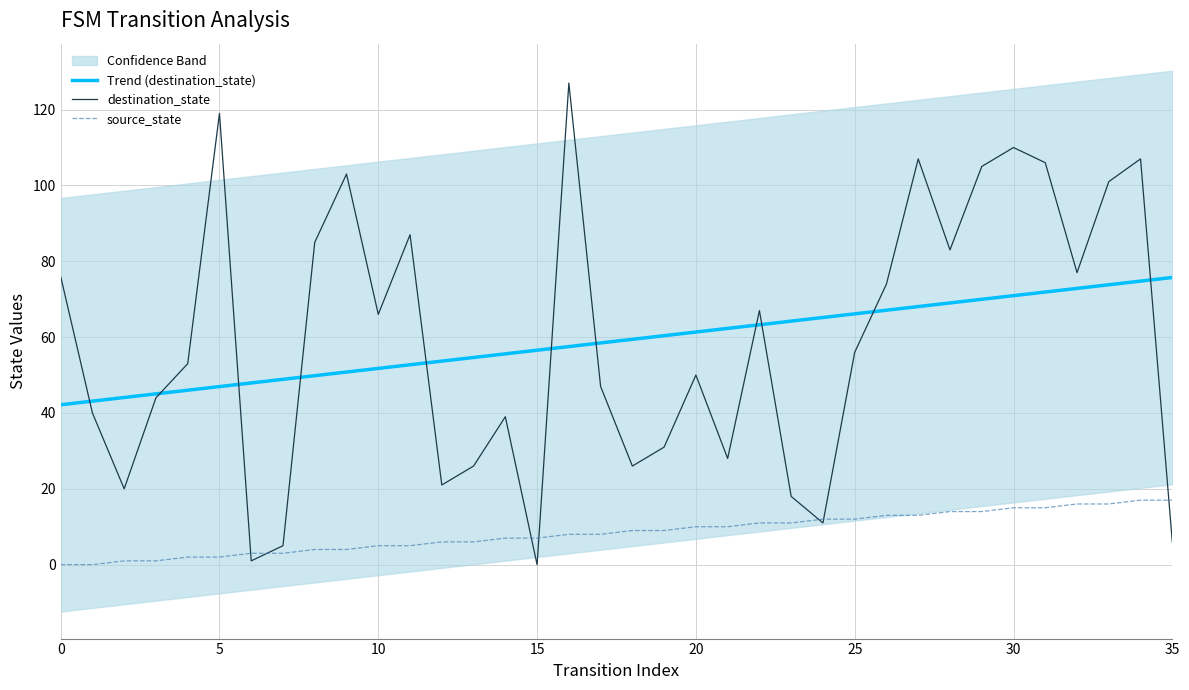

At how many categories does at least one series exceed 76?

13